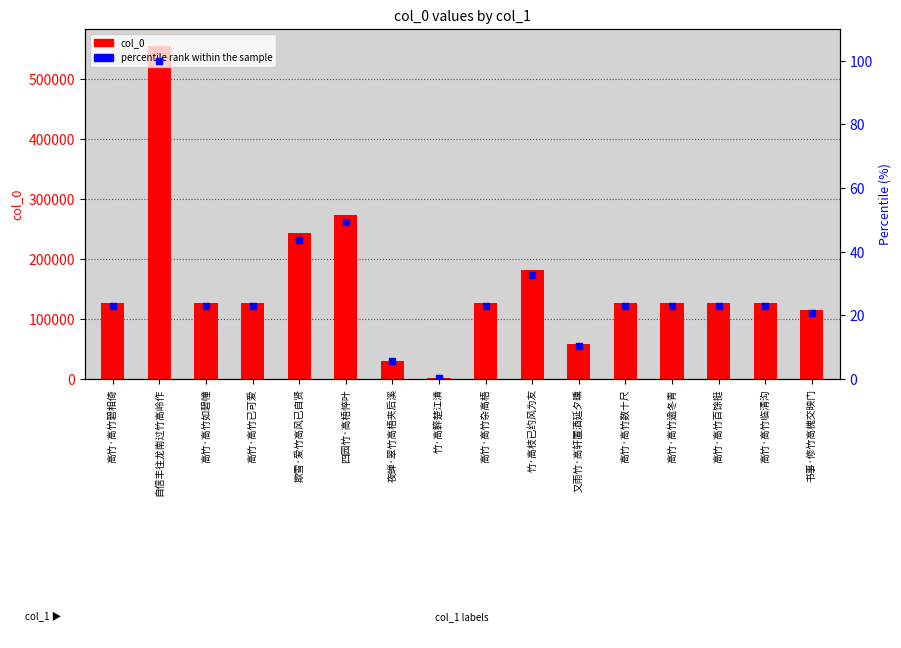

At which category is the sum across all series the highest?

自信丰往龙南过竹高岭作